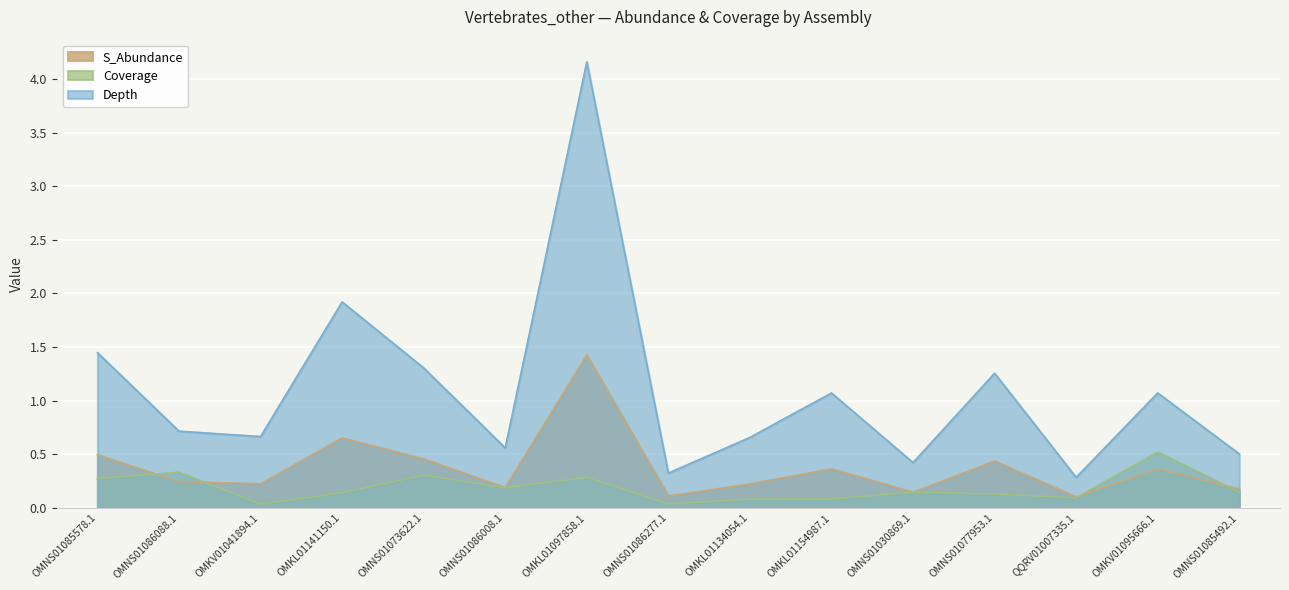

The value of Depth at OMKL01141150.1 is 3.0. True or false?

False